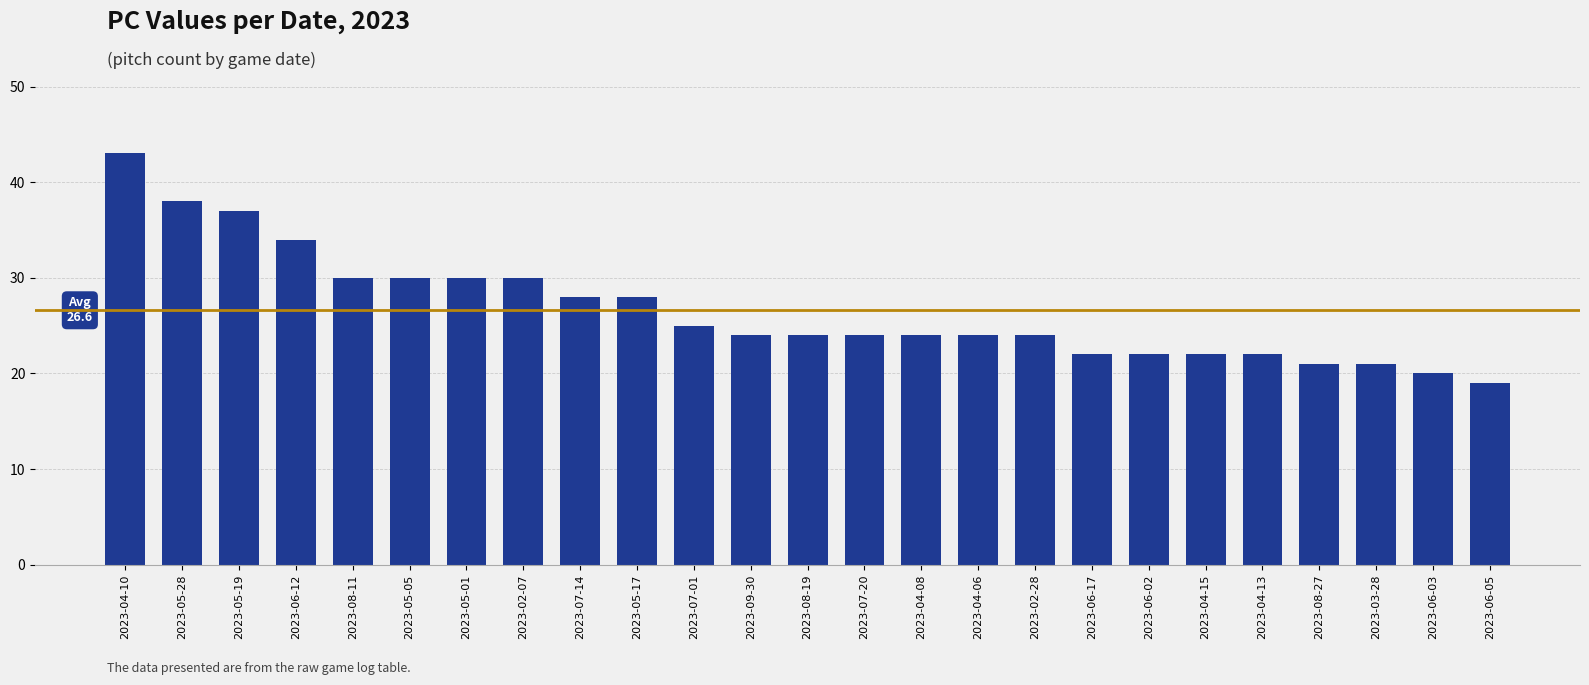

Reading left to right, extract all data points from this chart.

43	38	37	34	30	30	30	30	28	28	25	24	24	24	24	24	24	22	22	22	22	21	21	20	19